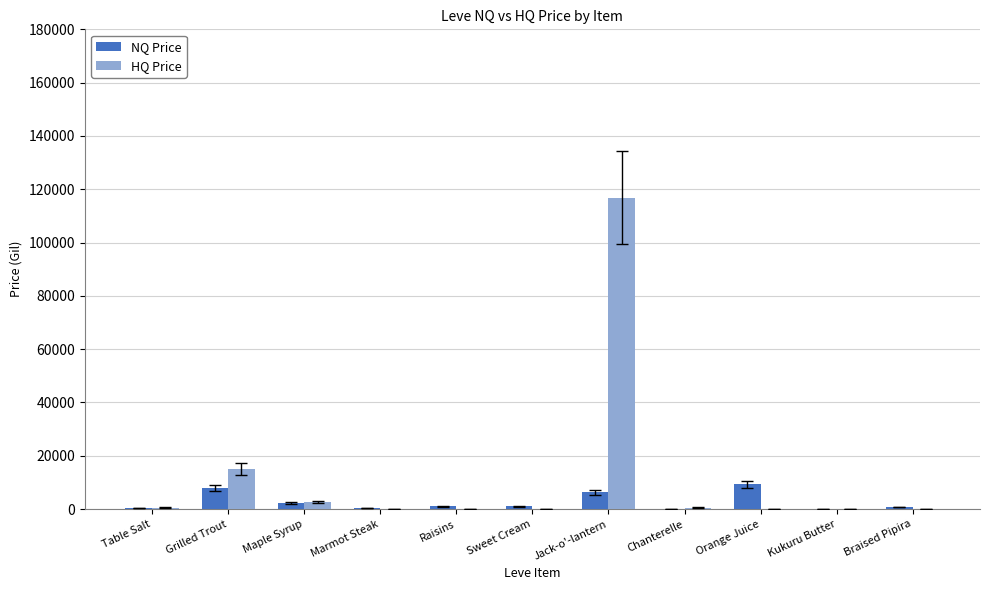

The HQ Price series shows 0.0 at Orange Juice. True or false?

True